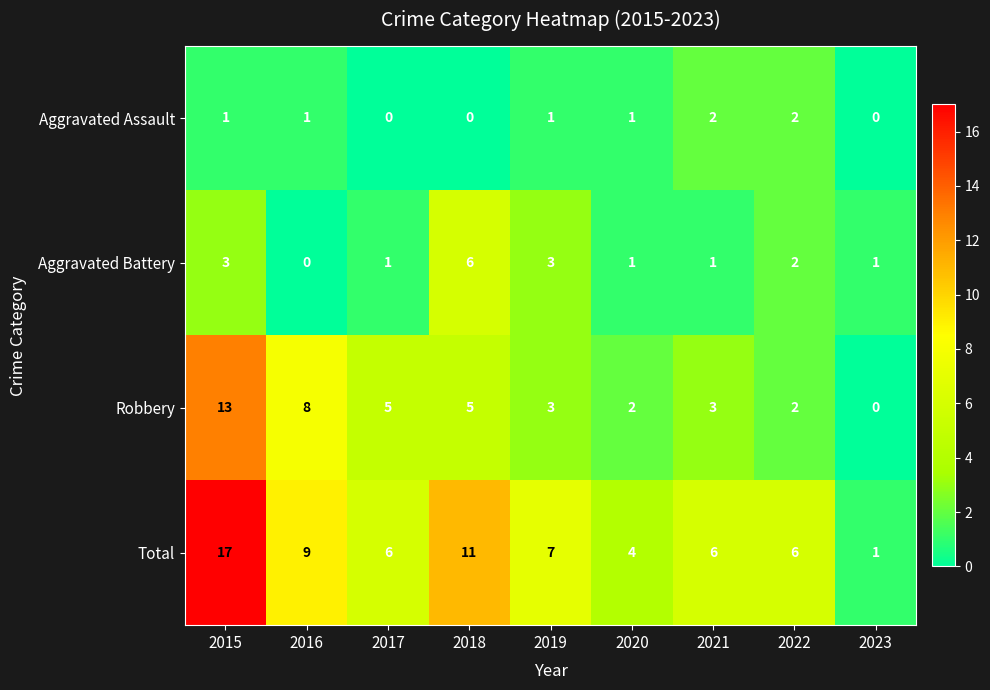

Read the Aggravated Battery value at 2015.

3